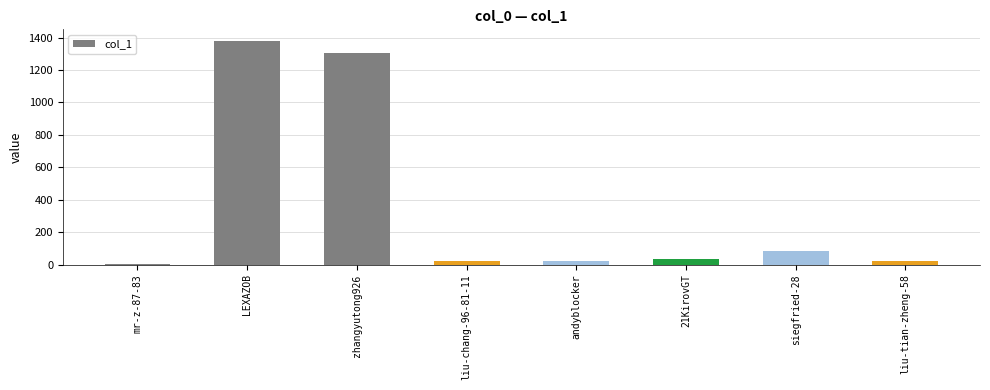

Which has a higher value, siegfried-28 or zhangyutong926?

zhangyutong926